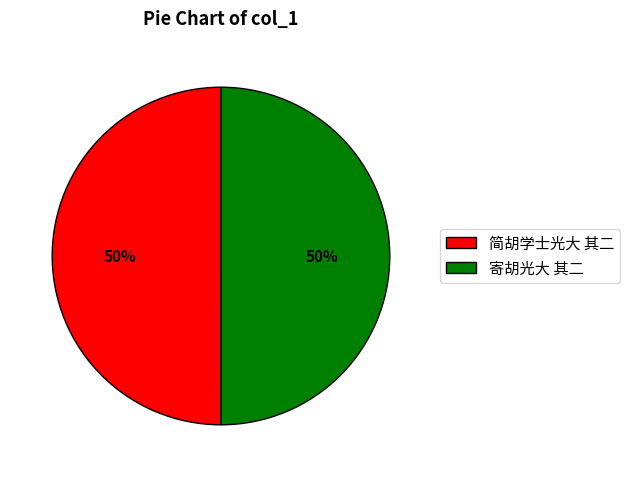

To the nearest percent, what percentage of the pie is 寄胡光大 其二?

50%